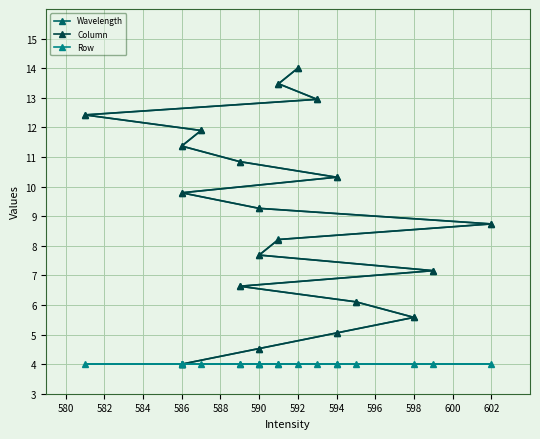

What is the label of the 13th point from the right?

590